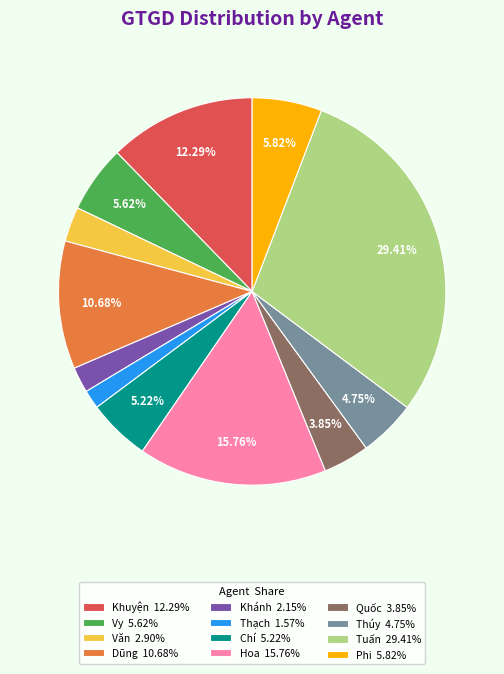

Is there any slice that represents more than half of the pie?

No